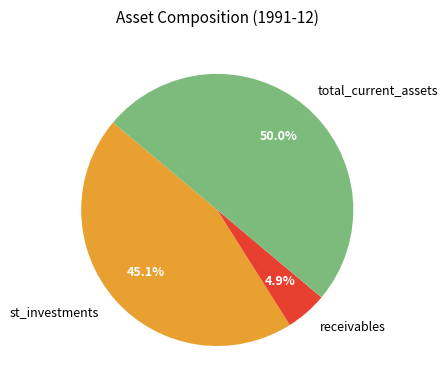

Between st_investments and receivables, which is larger?

st_investments